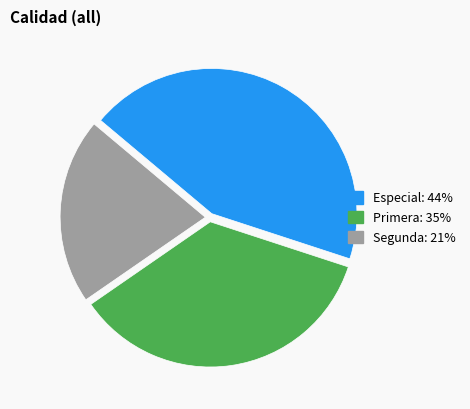

Which category has the biggest portion of the pie?

Especial